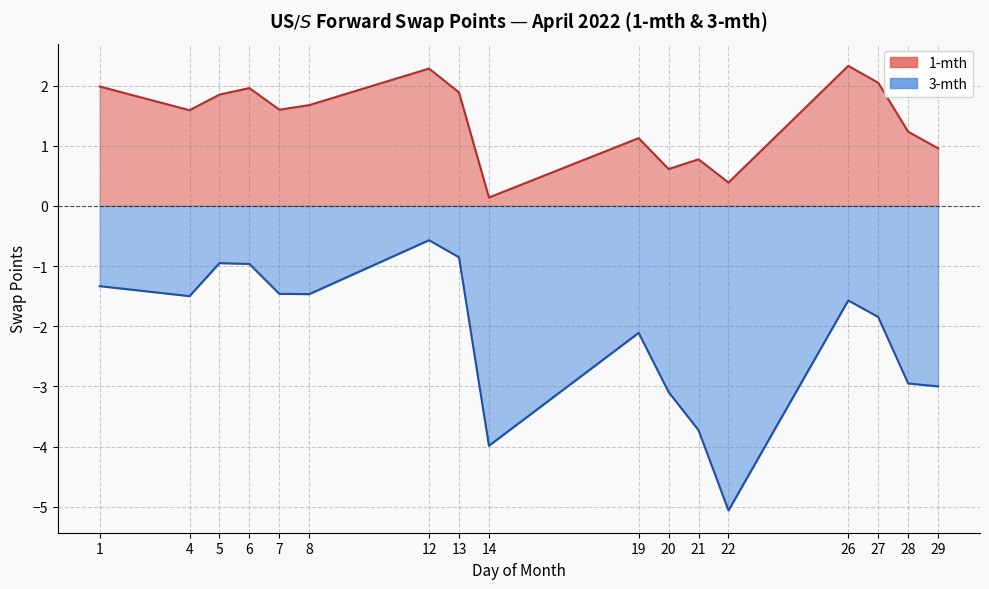

Where is 1-mth (Apr) nearest to the value 1?

29